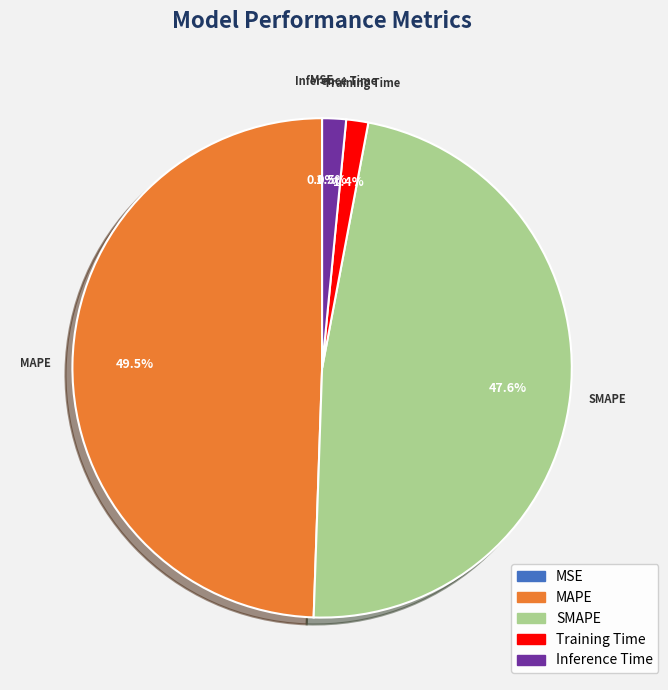

To the nearest percent, what is the combined percentage of Training Time and Inference Time?

3%